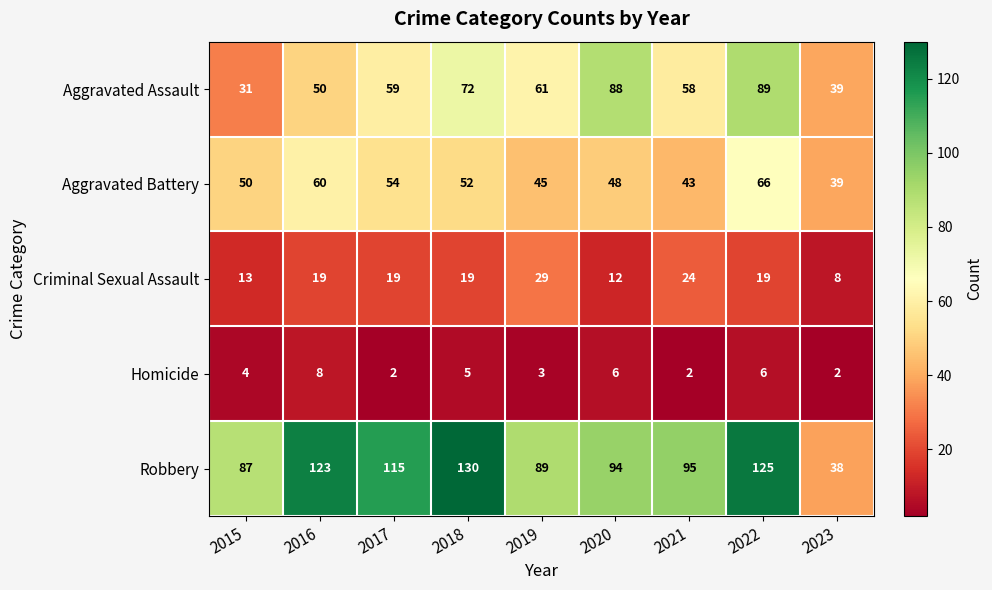

Where does the Robbery series first go above 95?

2016